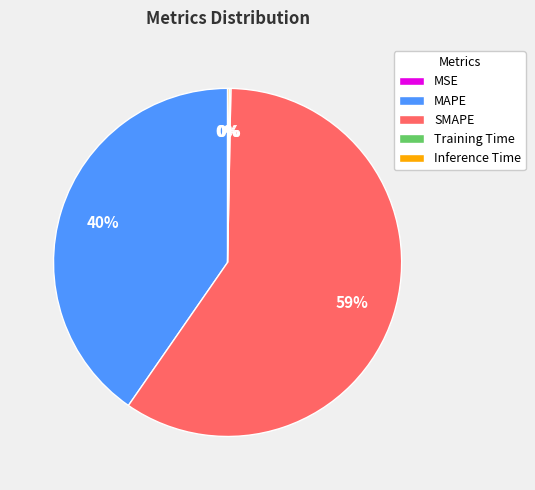

What percentage do Training Time and SMAPE together represent?

59.5%